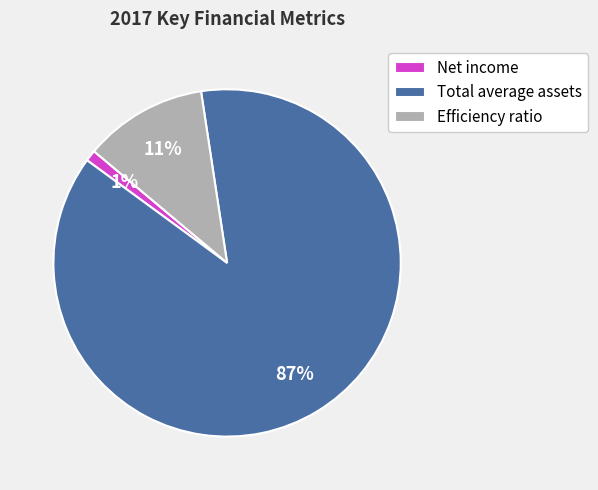

Rank the categories by value from highest to lowest.

Total average assets, Efficiency ratio, Net income